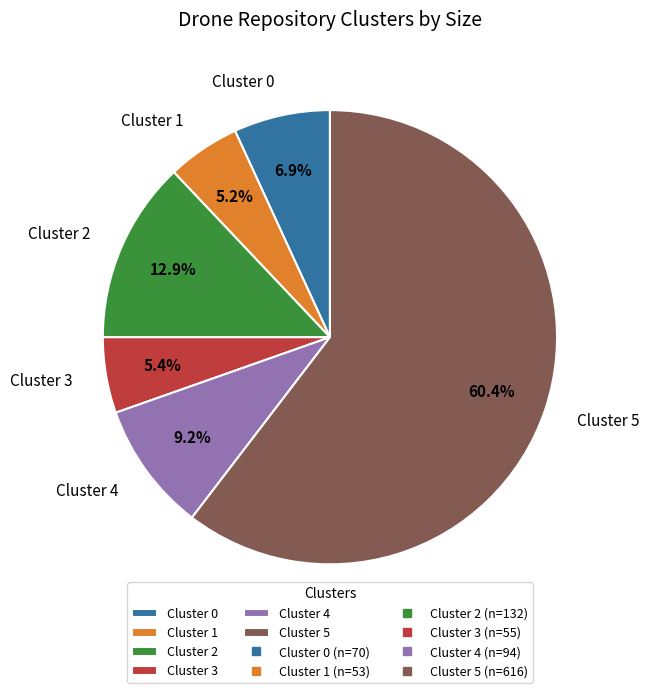

To the nearest percent, what is the average slice percentage?

17%